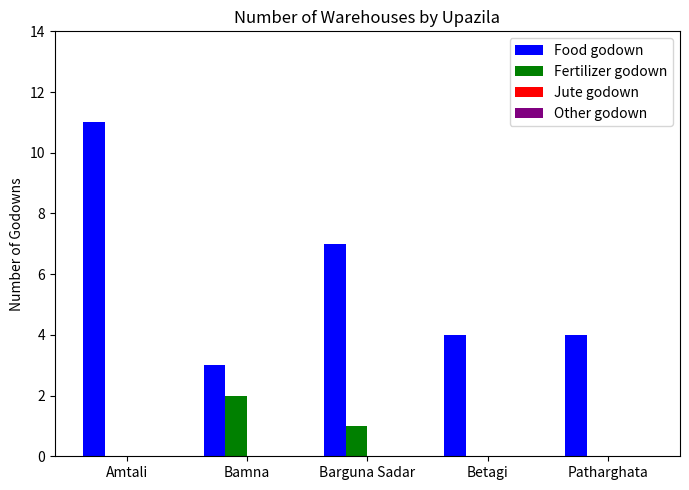

Which category has the highest value across all series?

Amtali